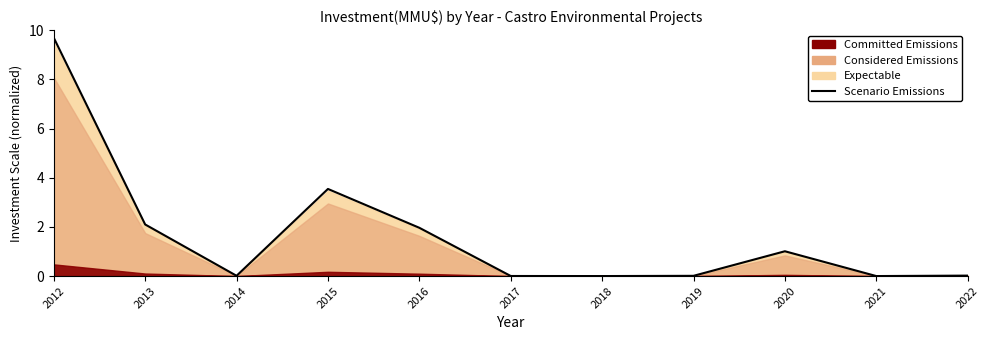

What is the change in value from 2015 to 2020?

-2.5